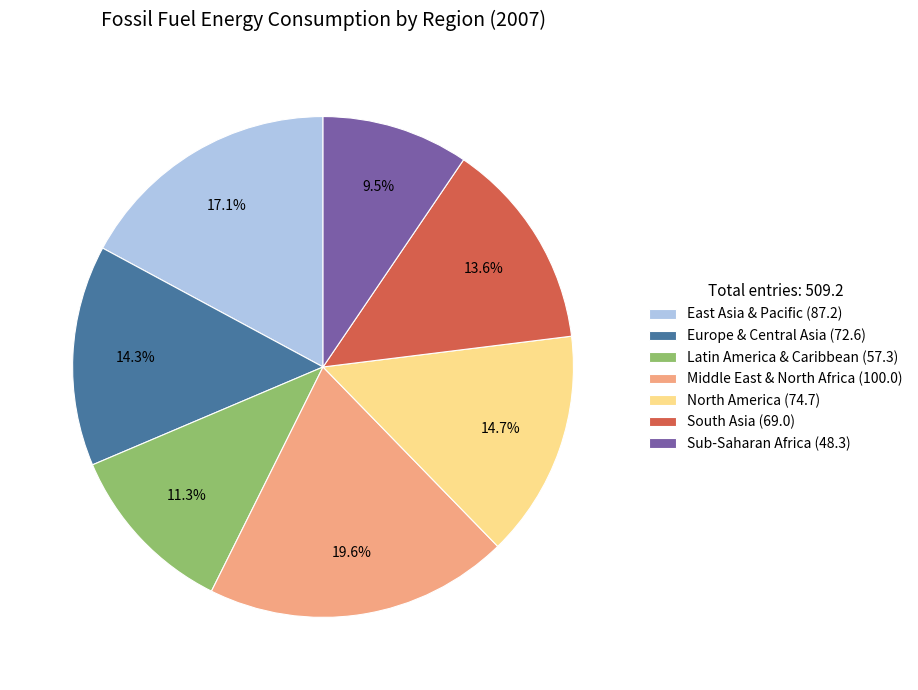

What percentage is the East Asia & Pacific slice, to the nearest percent?

17%